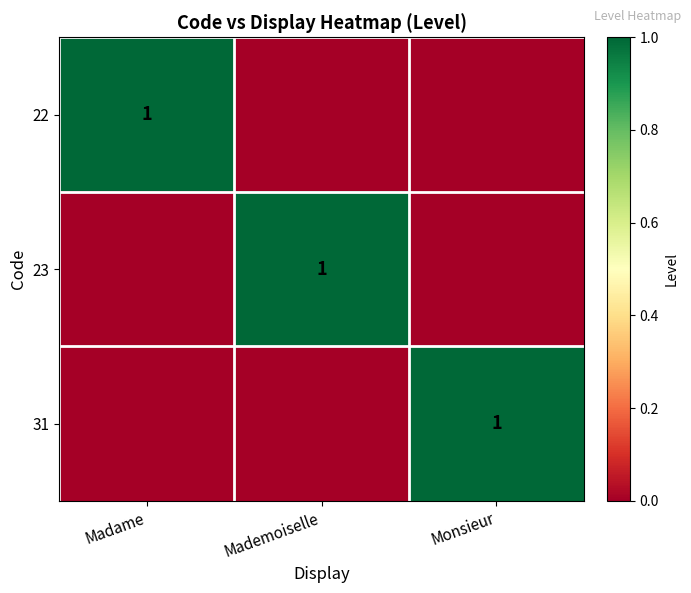

What is the highest value of the 23 series?

1